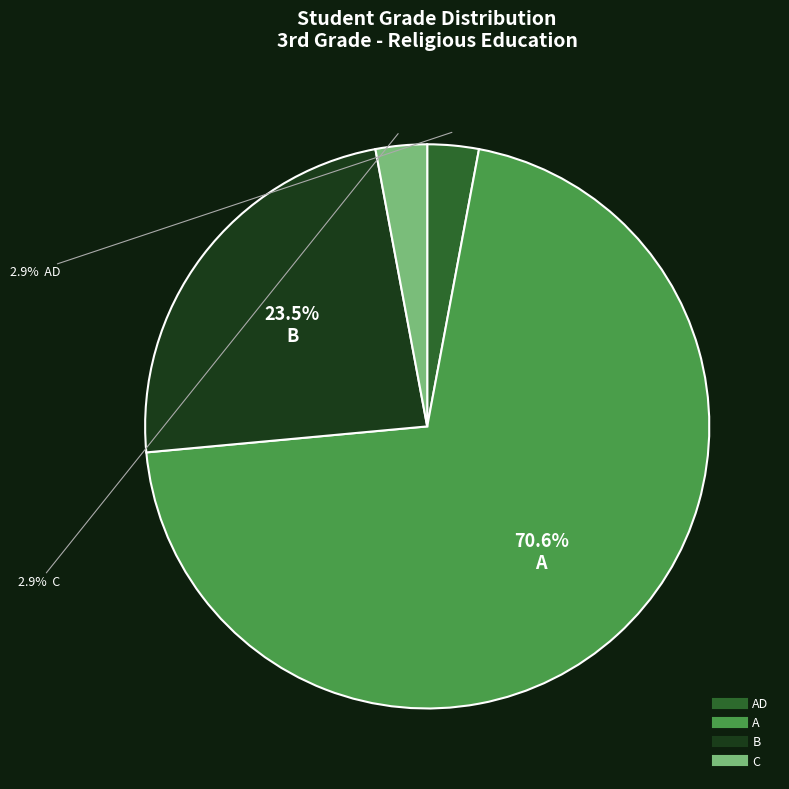

Does any single category account for the majority?

Yes